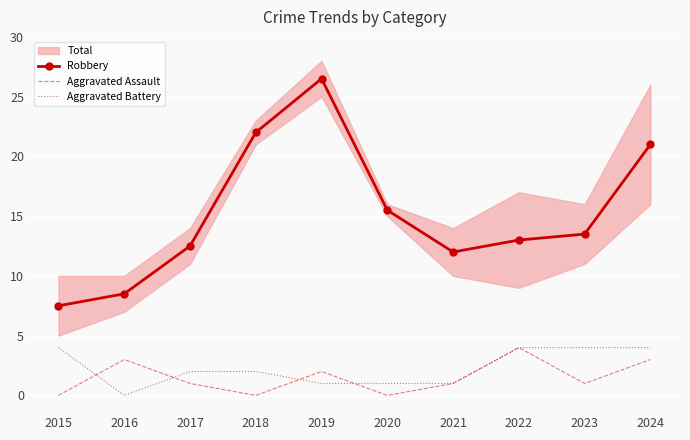

How many lines are shown in the chart?

3